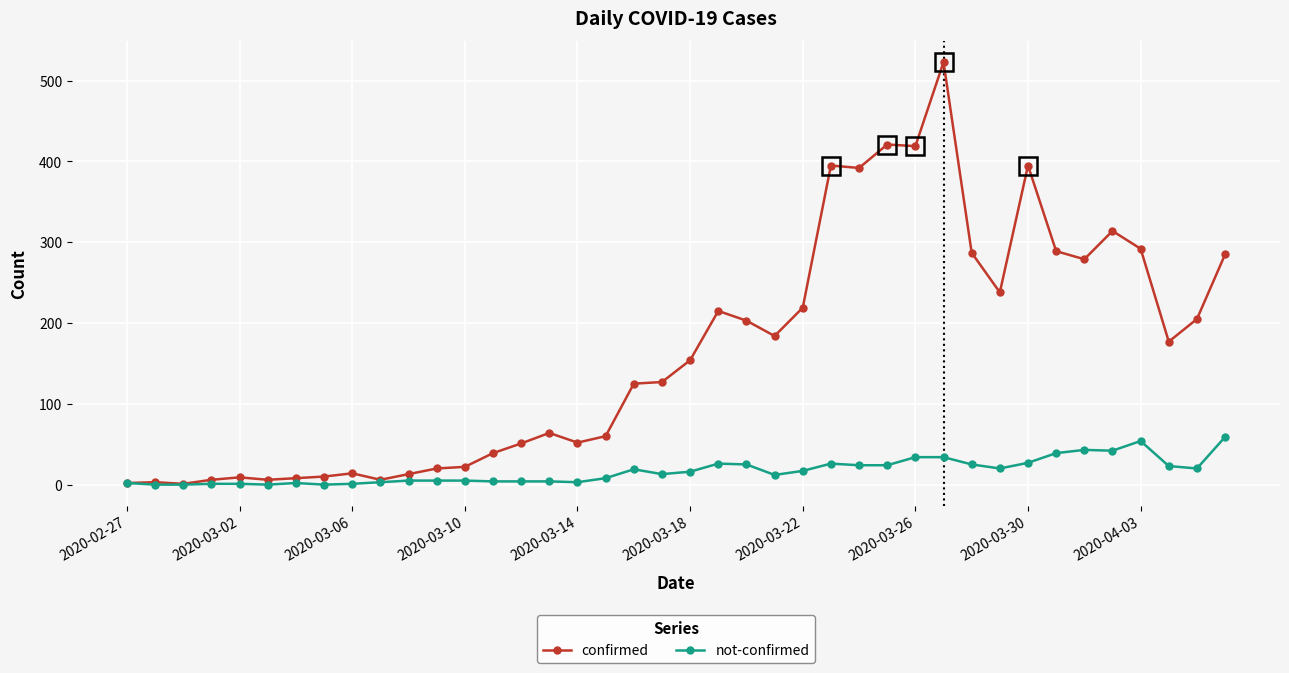

What is the maximum value for not-confirmed?

59